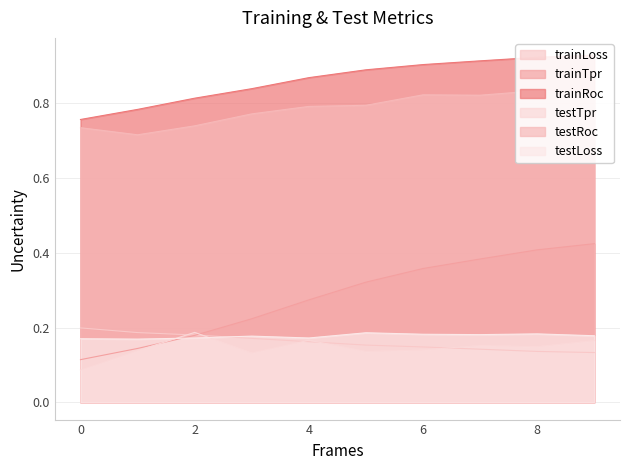

What is the total value across all series at 3?

2.3